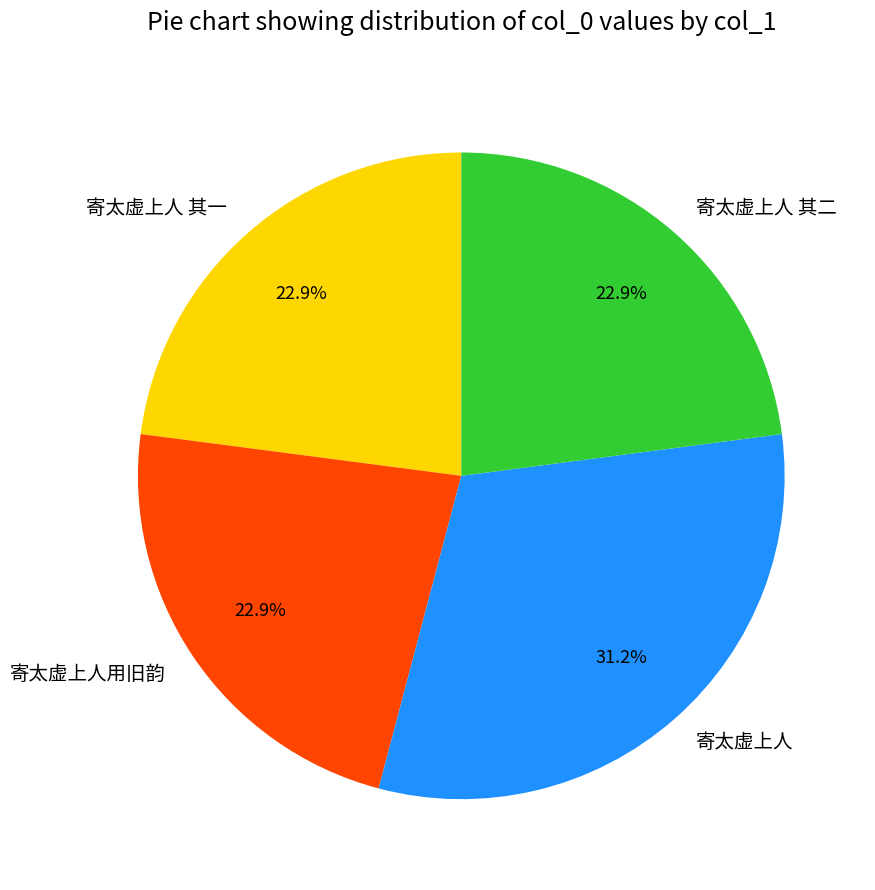

How much of the chart is everything except 寄太虚上人 其二?

77.1%